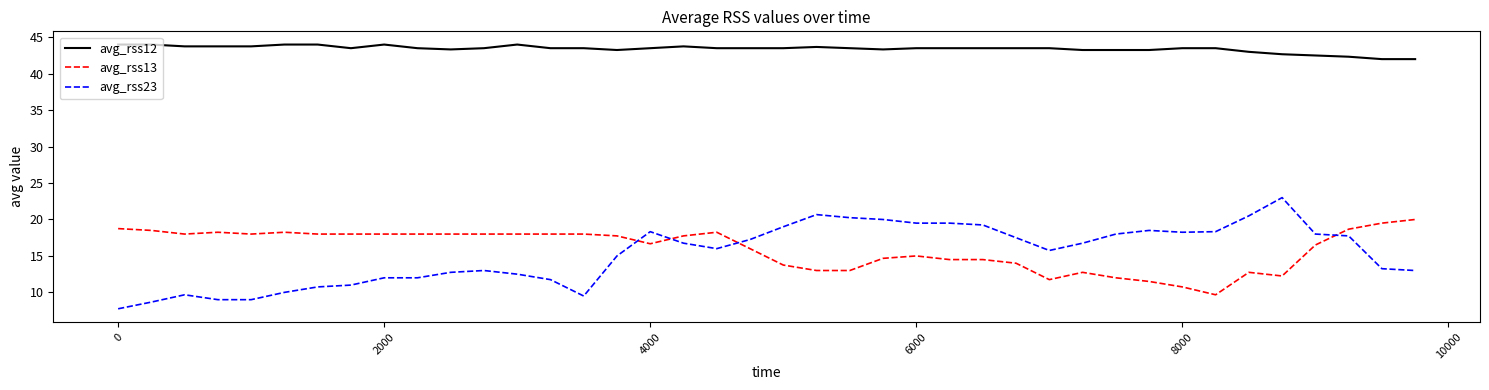

List the series in order of their peak value, highest first.

avg_rss12, avg_rss23, avg_rss13